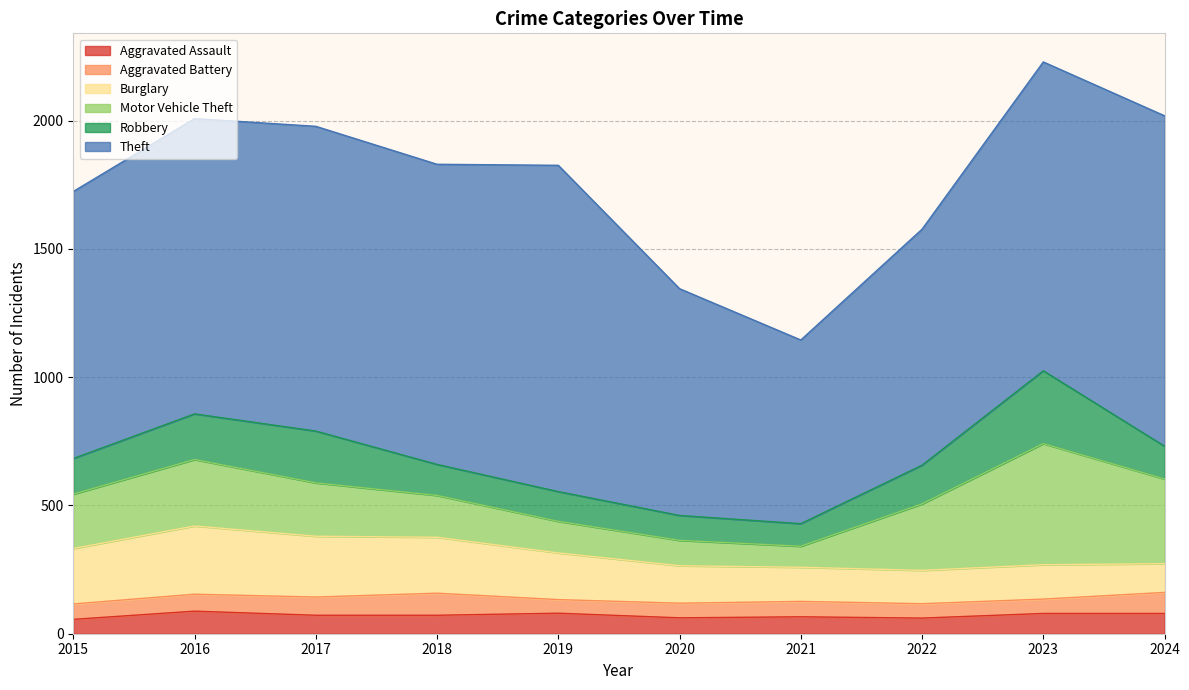

What is the difference between the highest and lowest values at 2023?

1148